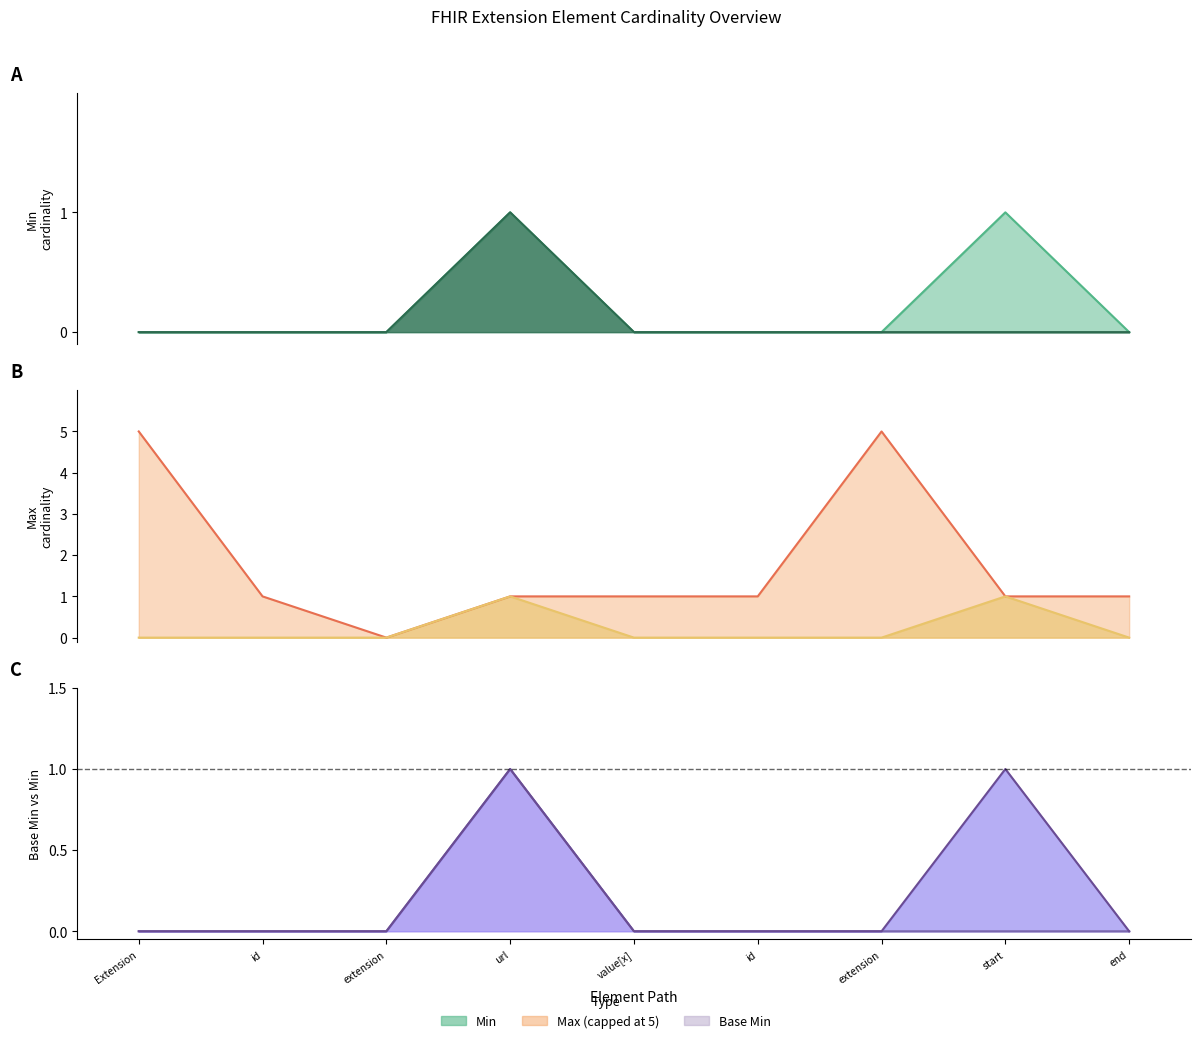

What is the highest value of the Max_numeric series?

5